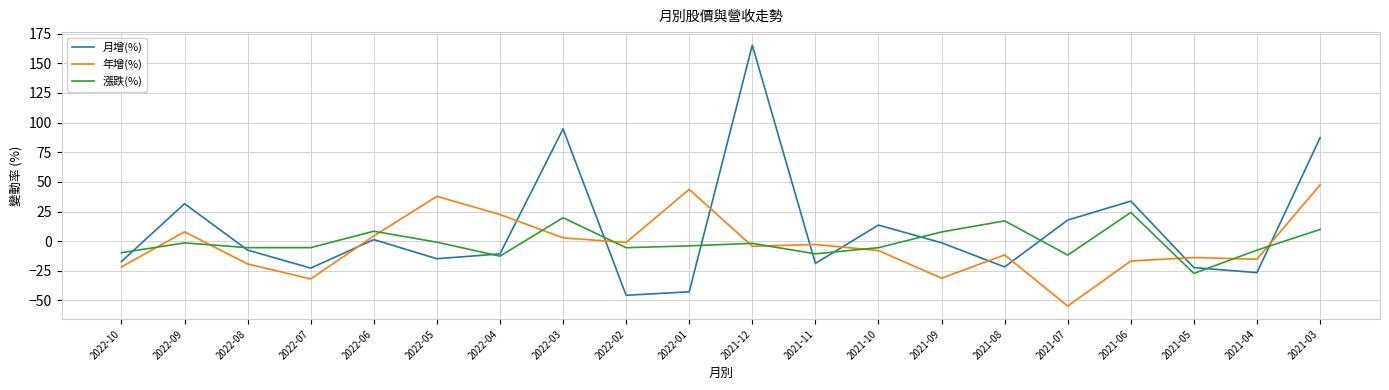

Where does the 年增(%) series first go above -4?

2022-09